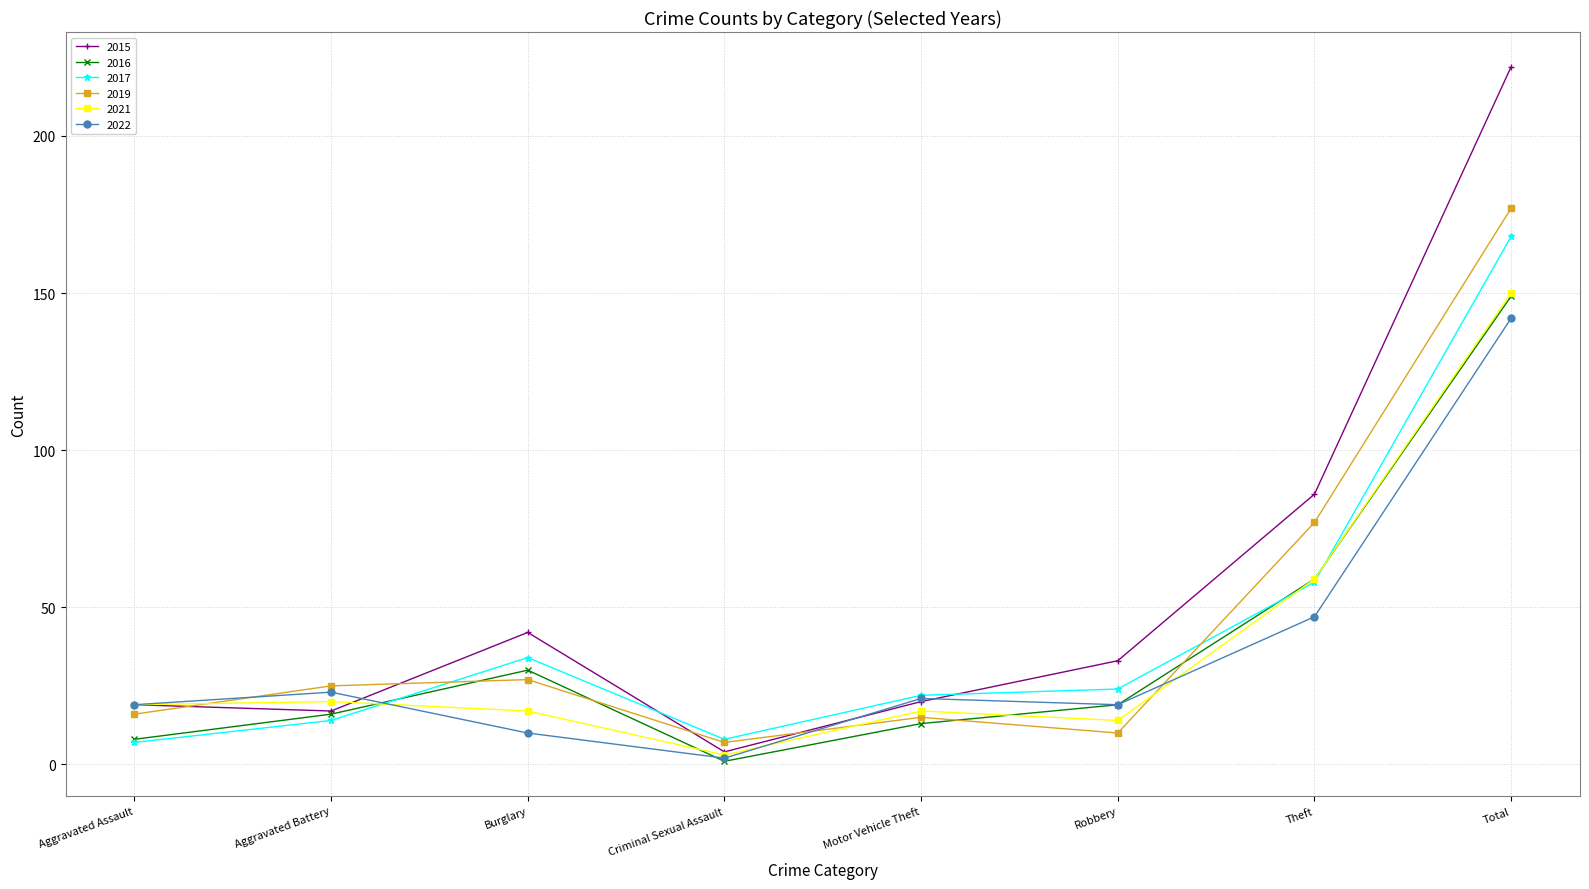

What is the label of the 8th point from the right?

Aggravated Assault